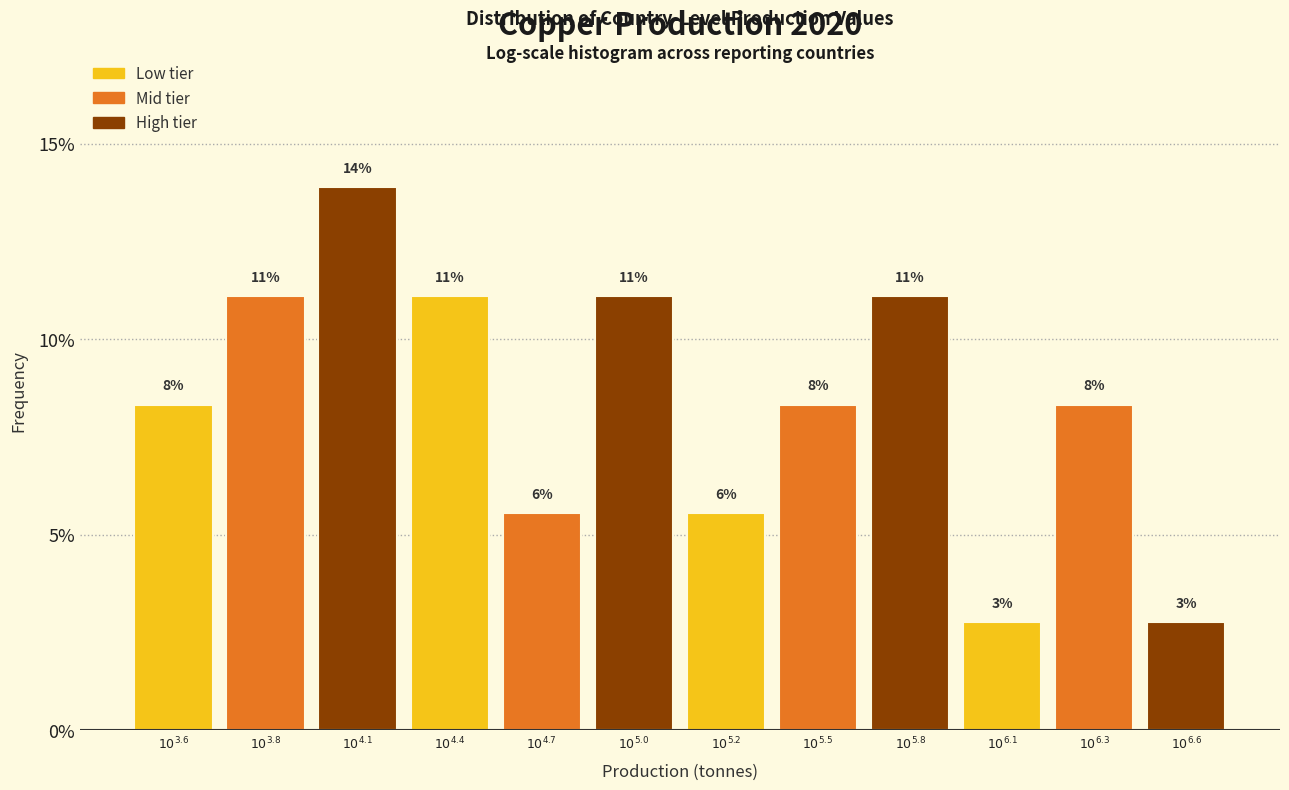

How many bars are there in total?

12